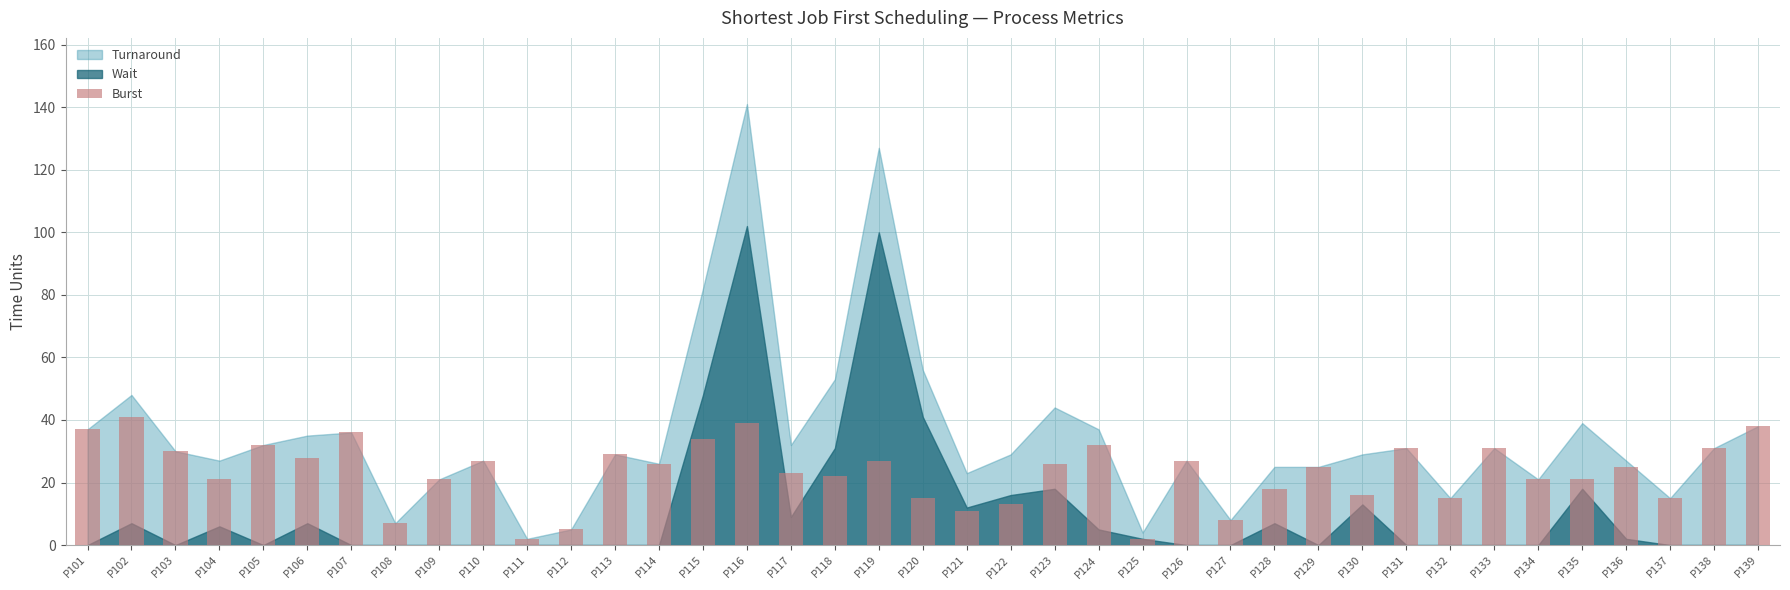

What is the smallest value displayed?

2